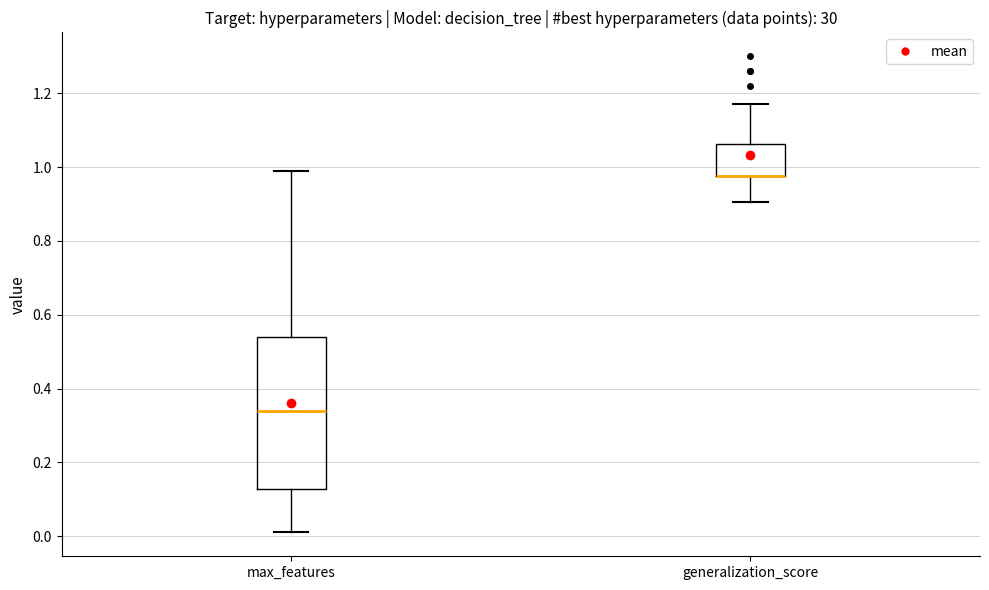

Reading left to right, transcribe this box plot: for each box, give where its median line is, the range the box spans, and where its two whiskers end, as read against the y-axis. The values are not printed on the chart, so give them approximately, as read against the axis.

max_features: median 0.34, box 0.12 to 0.54, whiskers 0.02 to 0.98
generalization_score: median 0.98 (drawn on the box's lower edge), box 0.98 to 1.06, whiskers 0.90 to 1.18